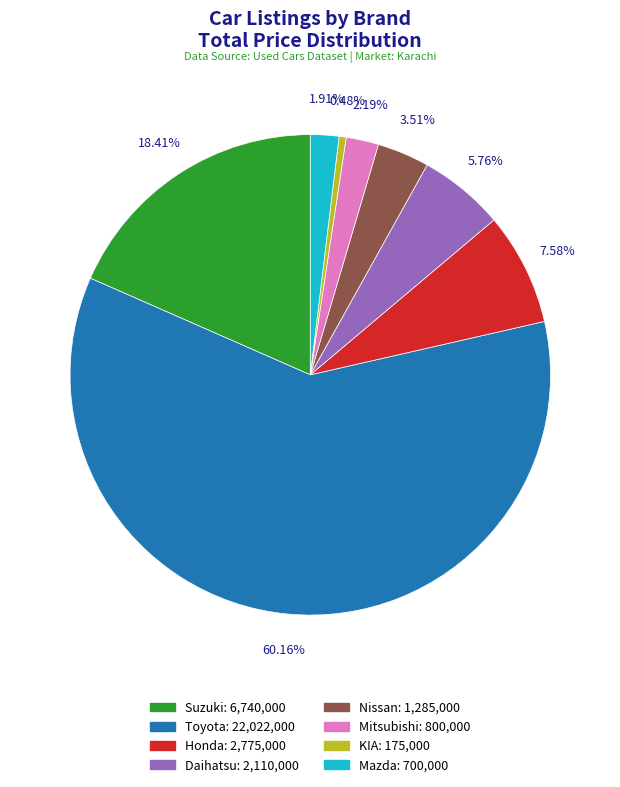

What percentage do Toyota and Mazda together represent?

62.1%